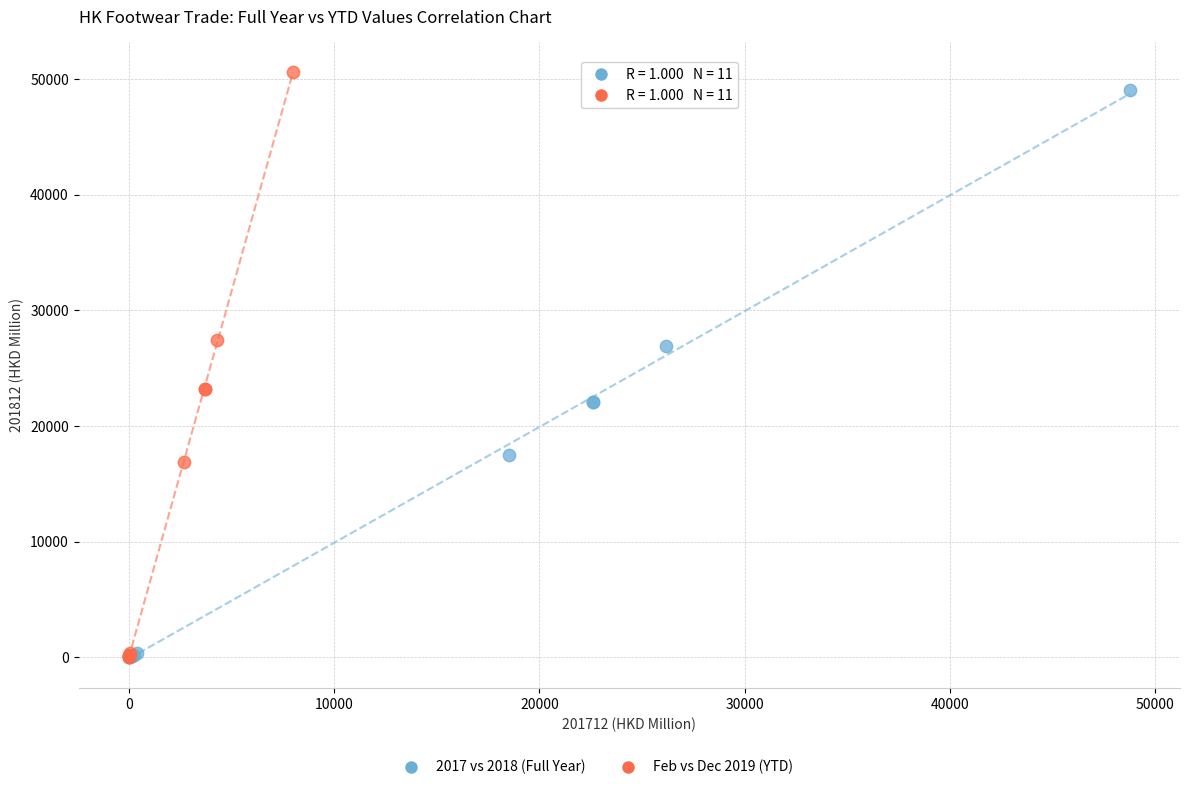

Which series has the widest spread of Y values?

Feb vs Dec 2019 (YTD)